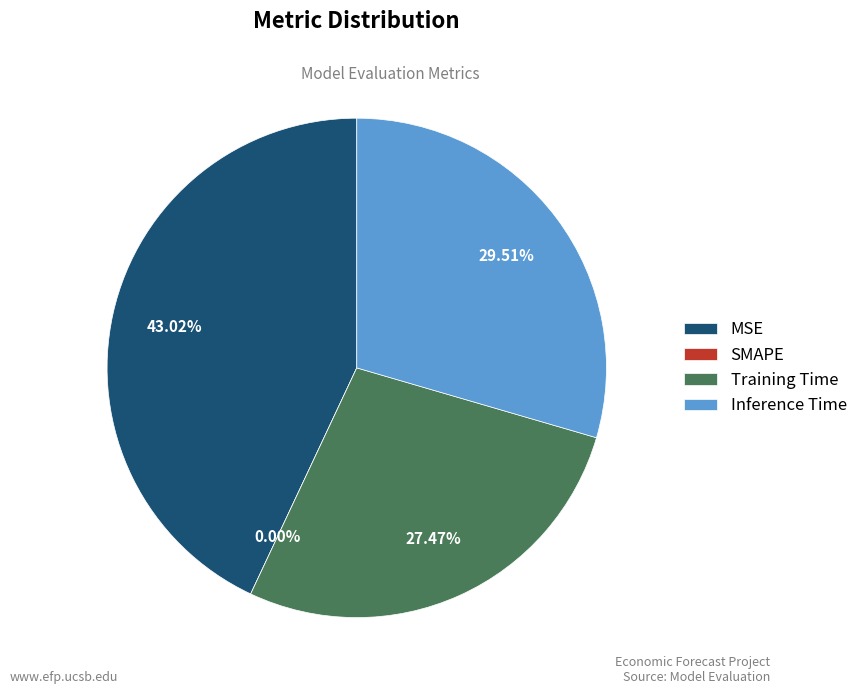

To the nearest percent, what is the combined percentage of MSE and SMAPE?

43%